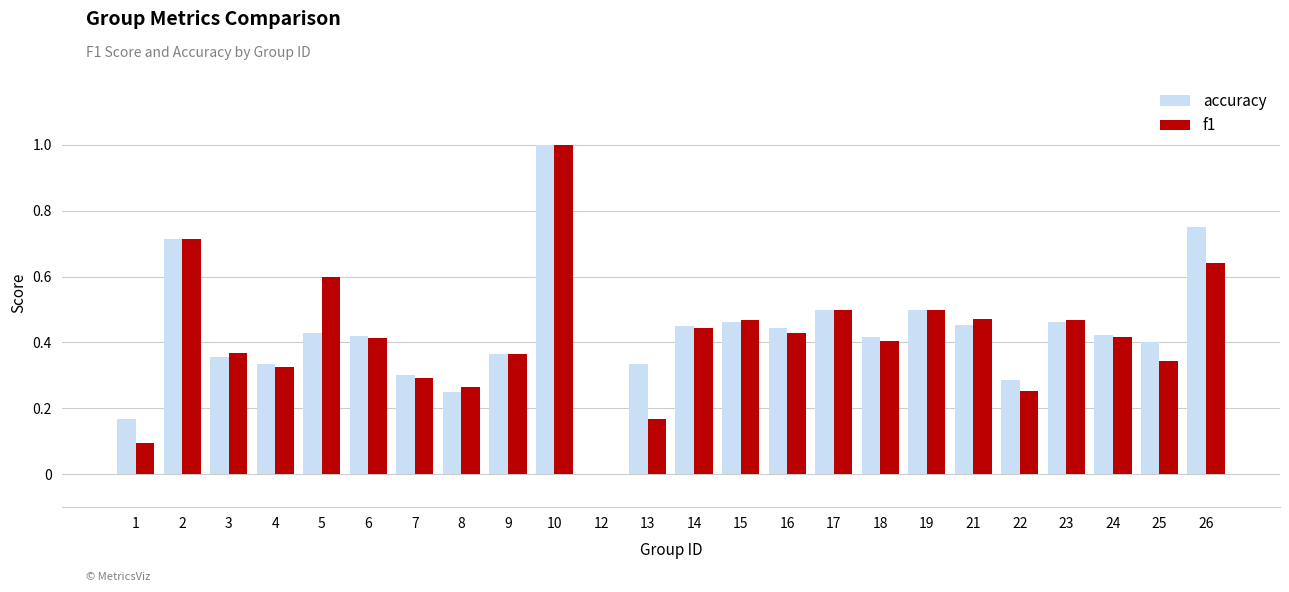

Which category has the highest value across all series?

10